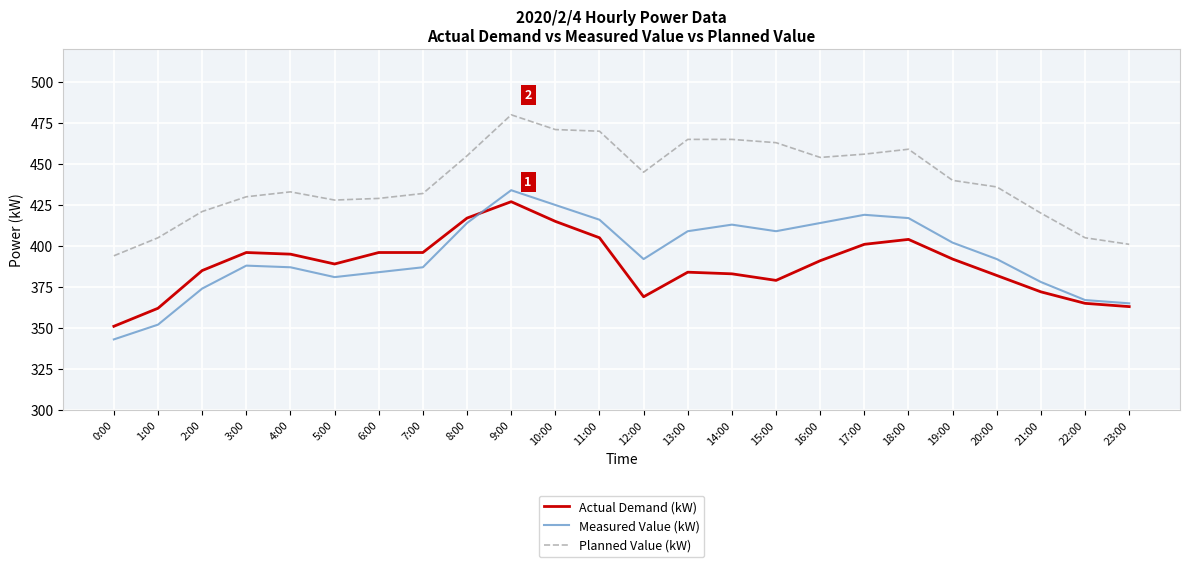

Where do Actual Demand (kW) and Measured Value (kW) first cross each other?

8:00 and 9:00